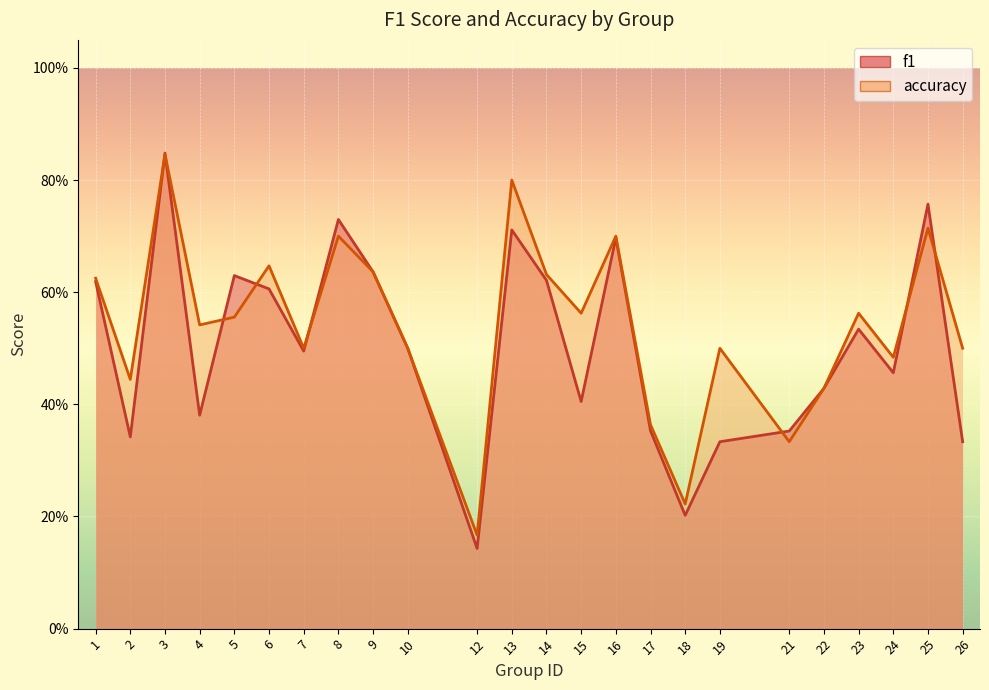

Which series has the largest total across all categories?

accuracy